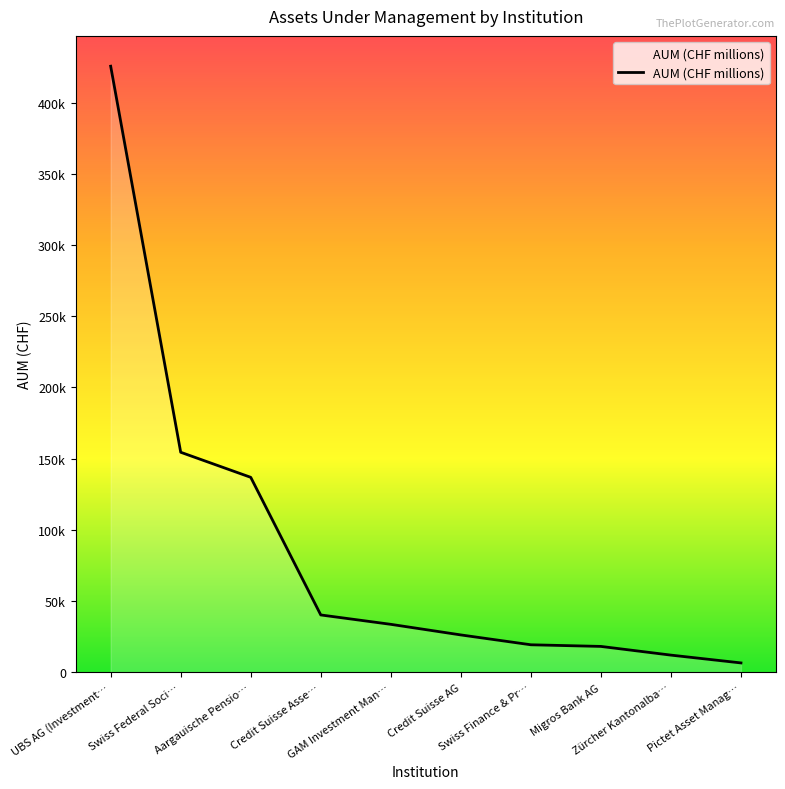

What is the value of the 6th point from the left?

26313